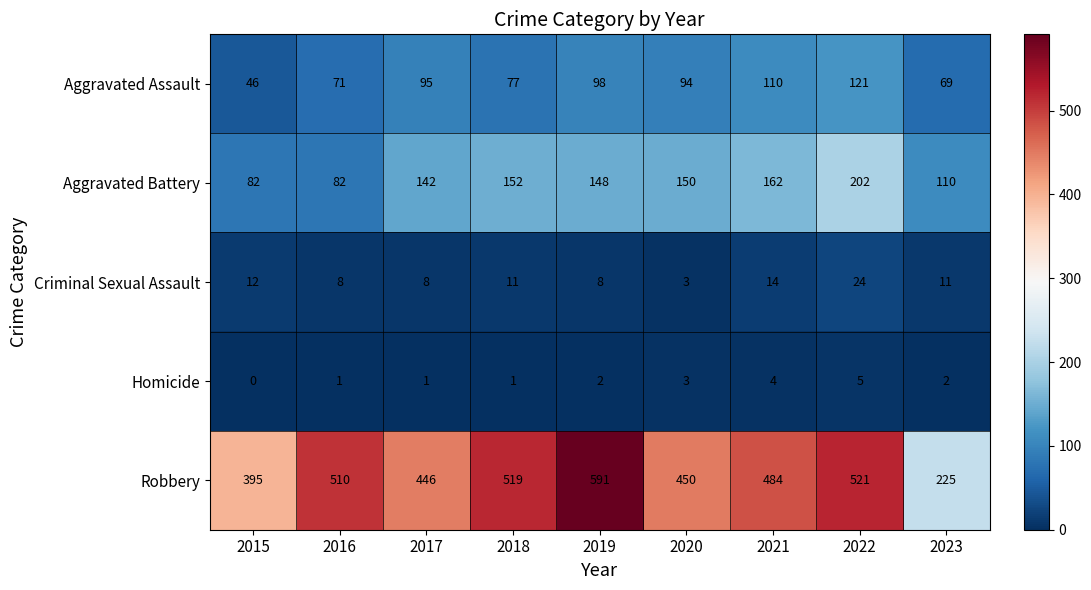

Read the Aggravated Assault value at 2022, to the nearest 10.

120